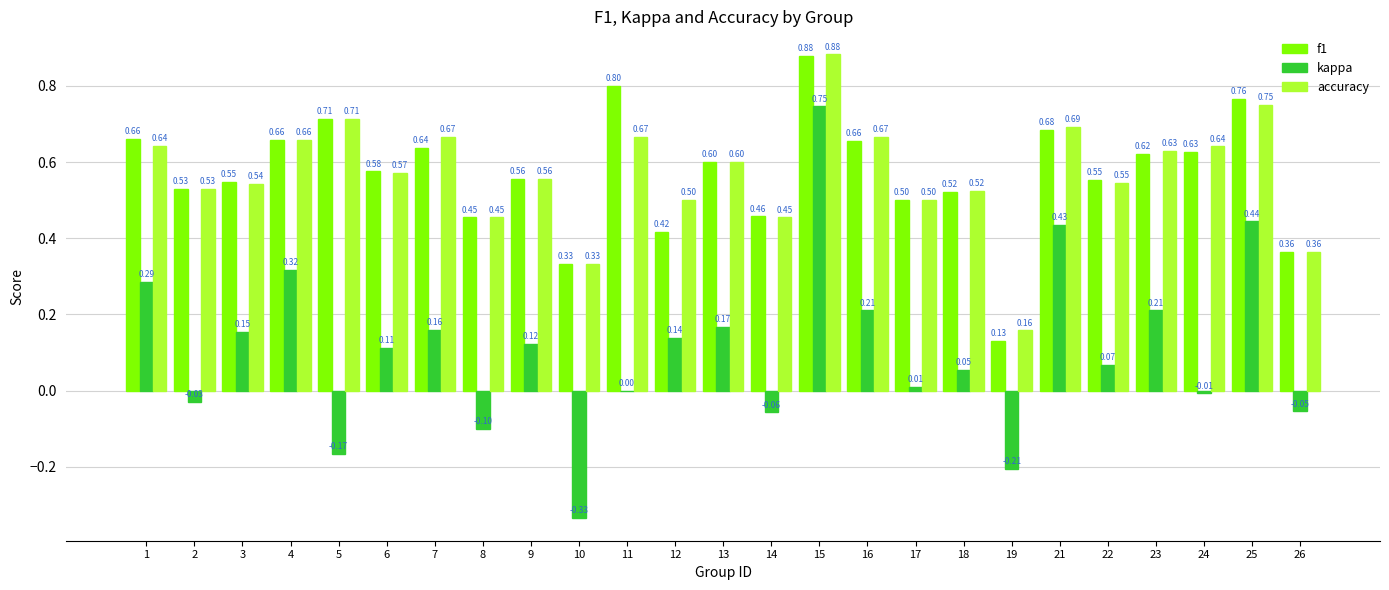

What is the total value across all series at 11?

1.5